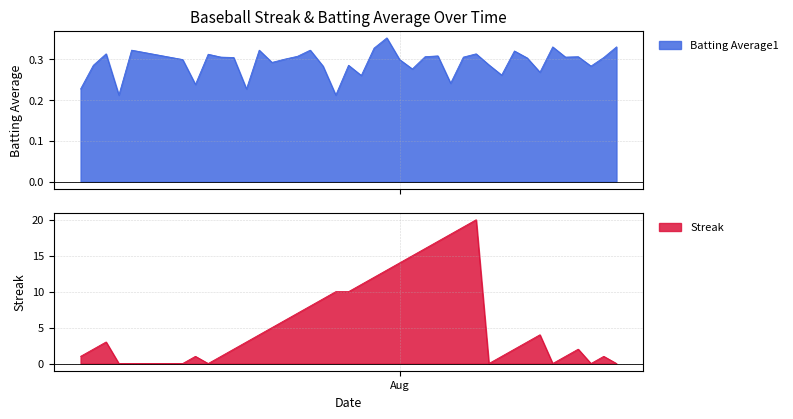

What is the label of the 12th point from the right?

2010-08-07